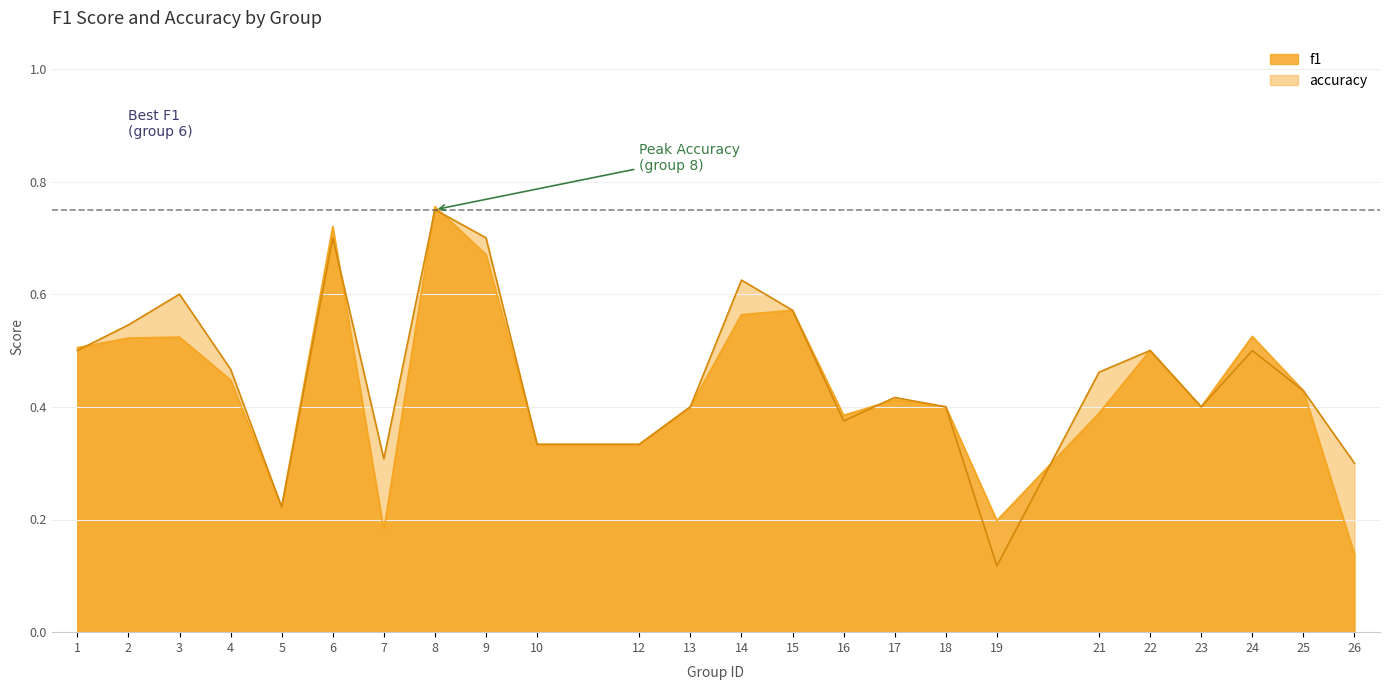

What is the value of the accuracy point at the 7th from the left?

0.3